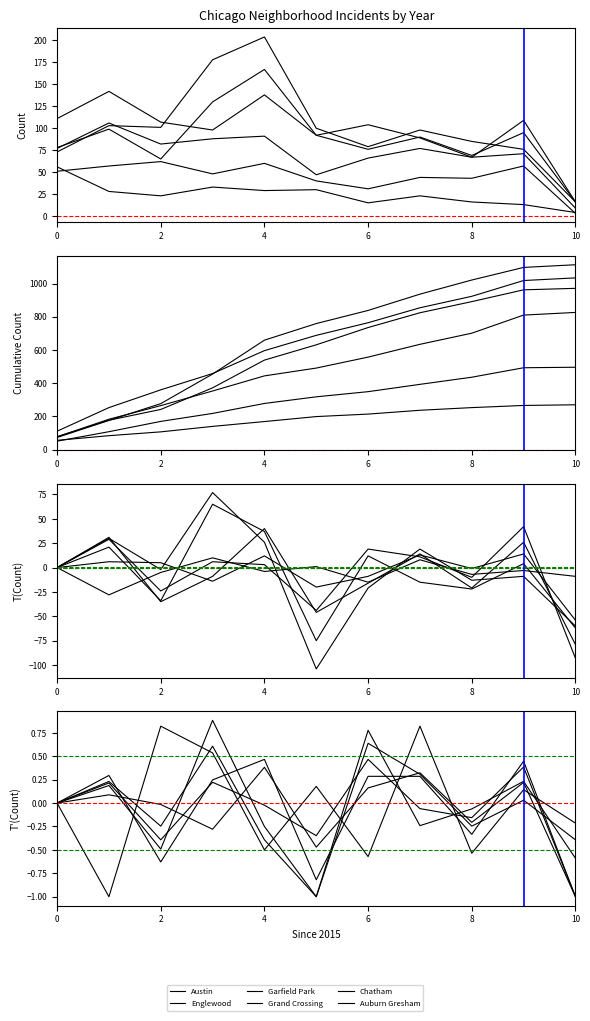

True or false: Austin has a value of 0.0 at 0.

True